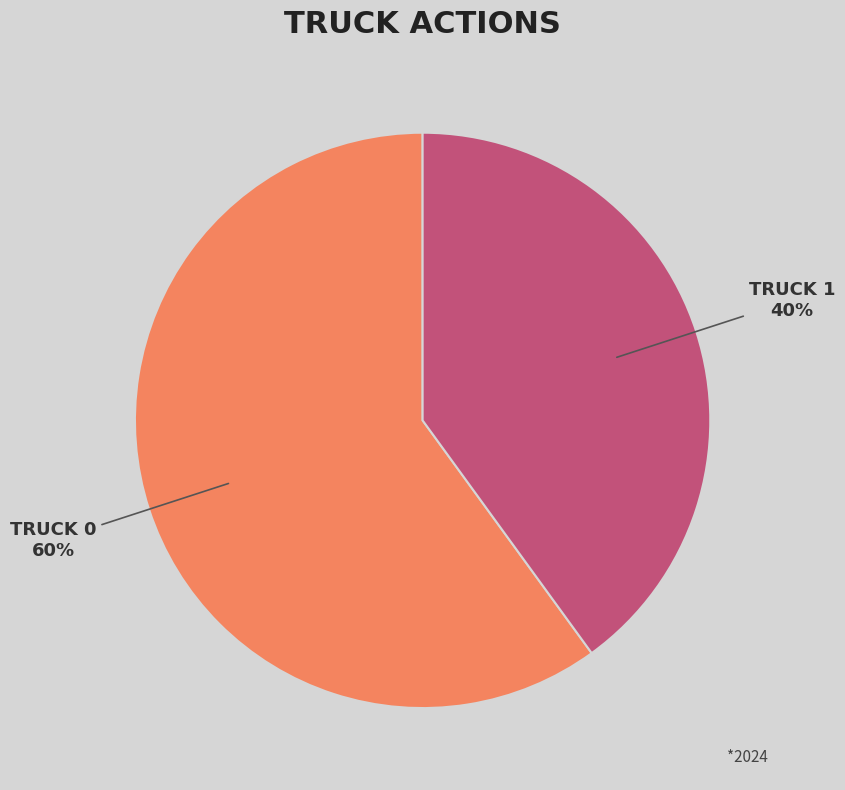

To the nearest percent, what is the average slice percentage?

50%